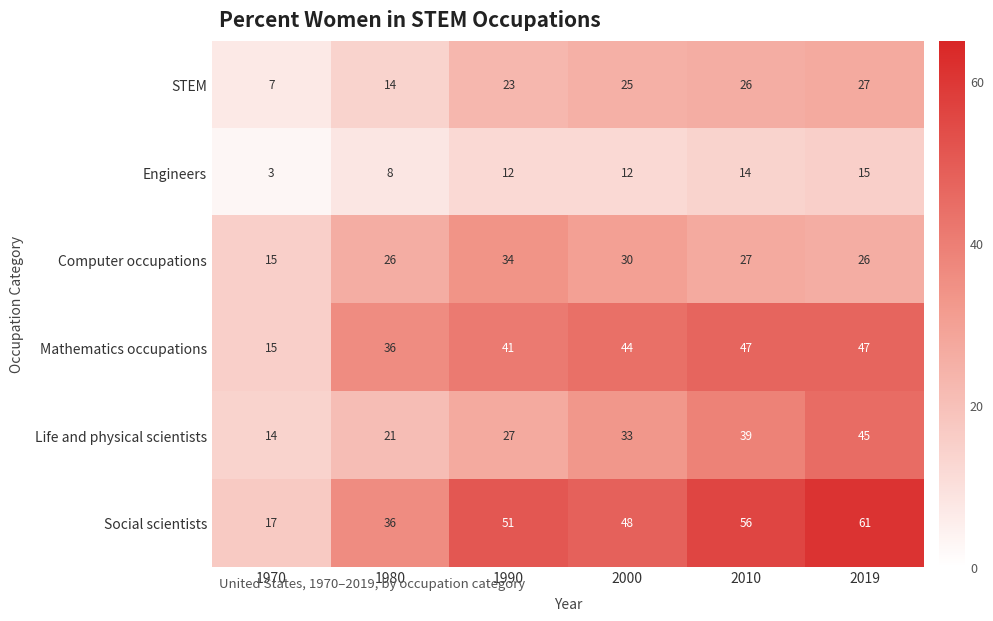

What is the approximate value of Social scientists at 2000, to the nearest 10?

50